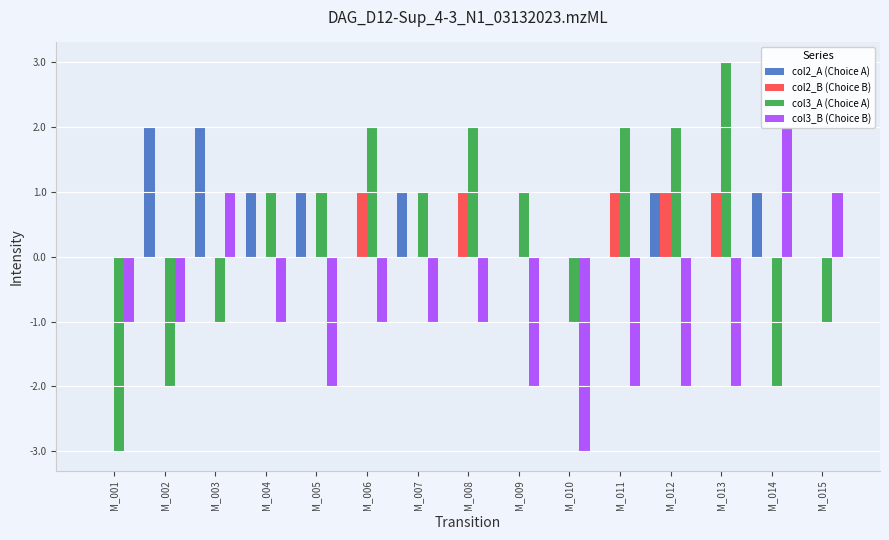

What is the value of the col3_A (Choice A) bar at the 6th from the left?

2